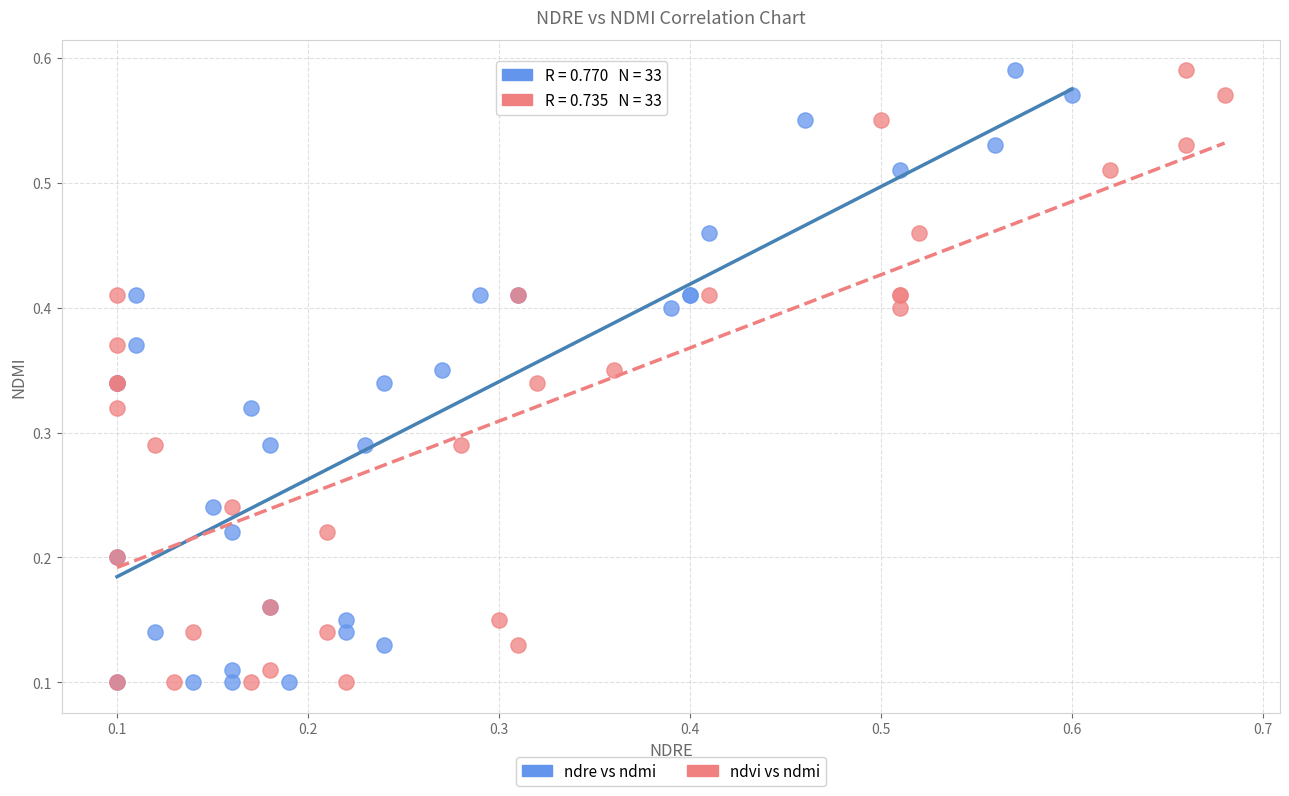

What are all the series names shown in the legend?

ndre vs ndmi, ndvi vs ndmi